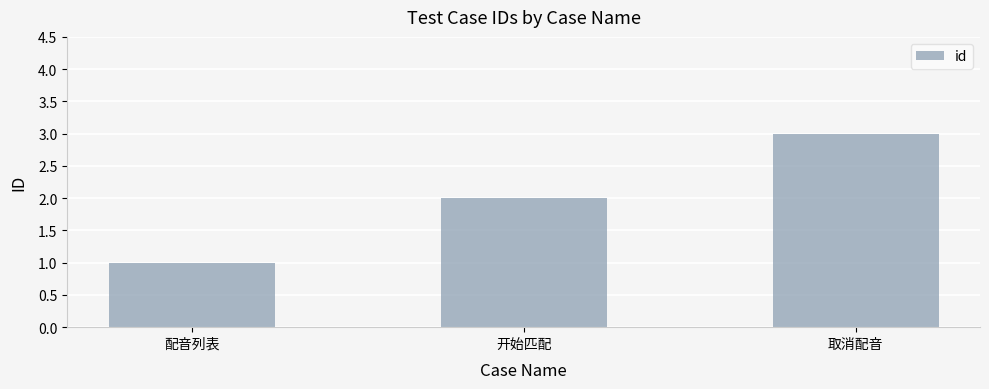

How many bars are there in total?

3